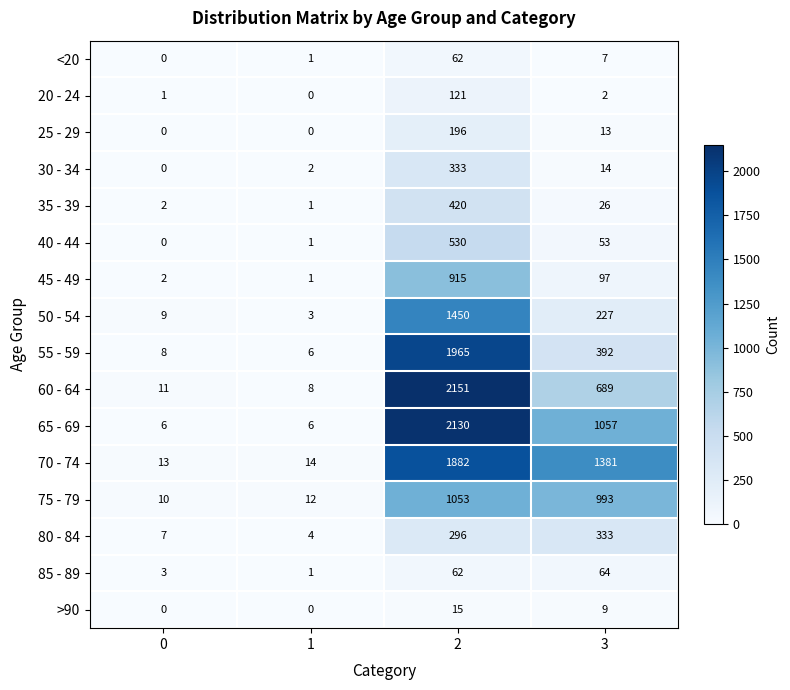

What is the average value of the 65 - 69 series?

800